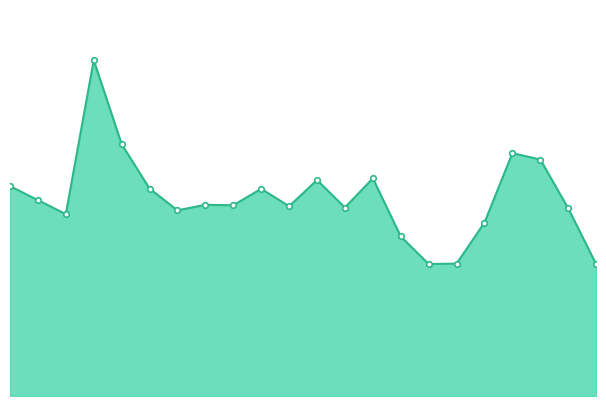

At which category does the chart reach its peak across all series?

2021-01-25